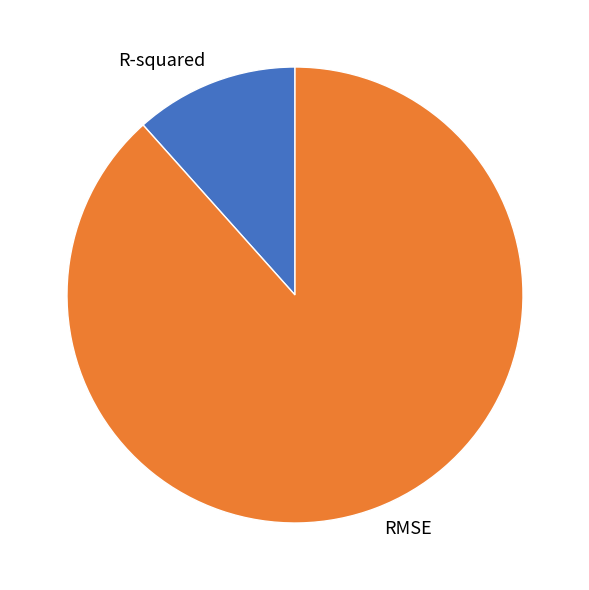

How many segments does this pie chart have?

2